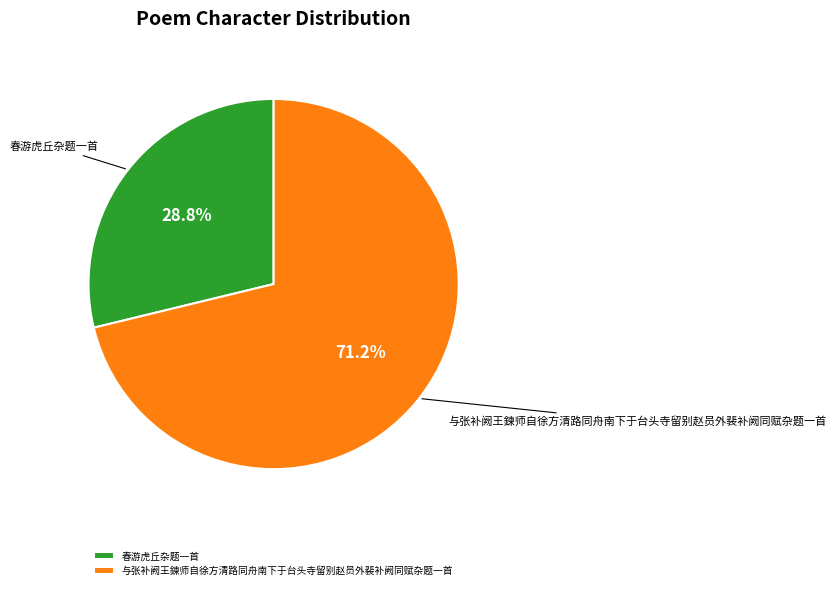

True or false: 春游虎丘杂题一首 accounts for 35% of the total.

False